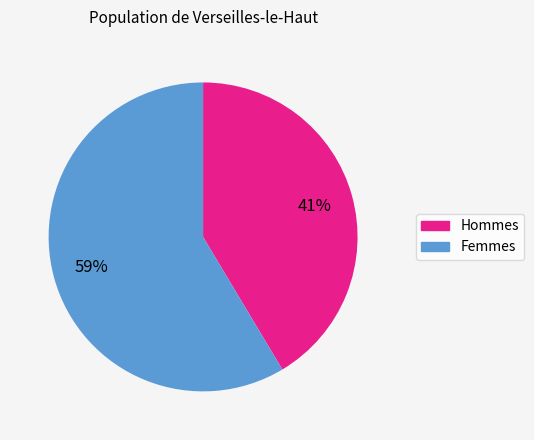

To the nearest percent, what is the average slice percentage?

50%